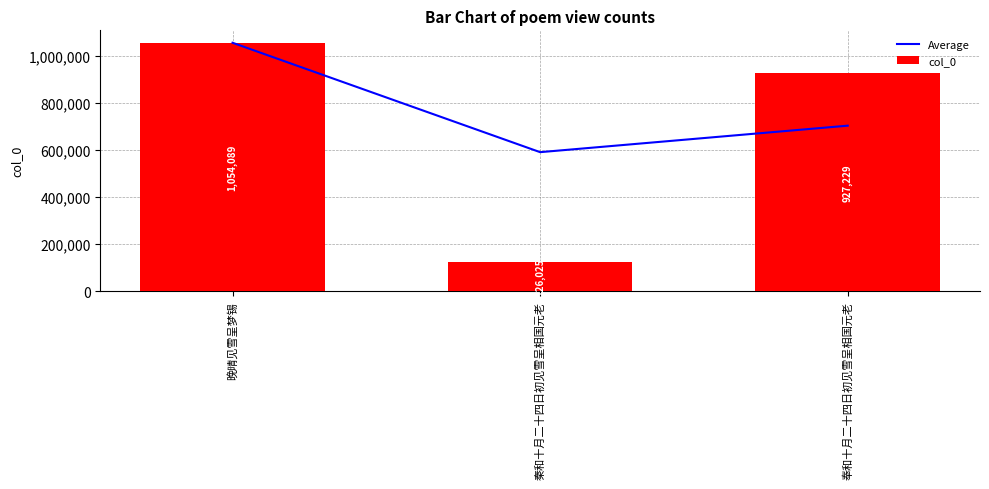

Reading left to right, extract all data points from this chart.

Average: 1054089.0	590057.0	702447.7
col_0: 1054089.0	126025.0	927229.0